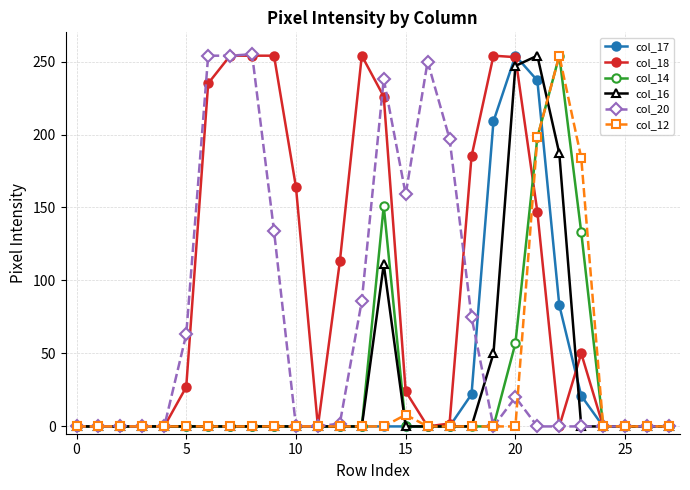

What are all the series names shown in the legend?

col_17, col_18, col_14, col_16, col_20, col_12